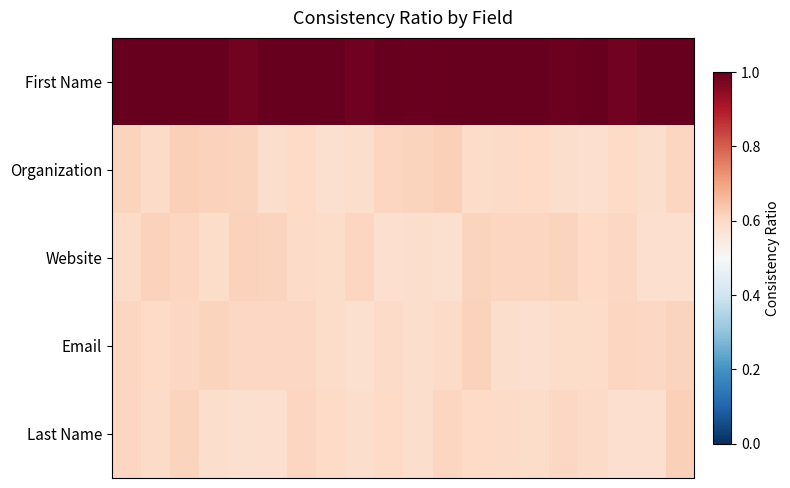

Count the number of data series in this chart.

5